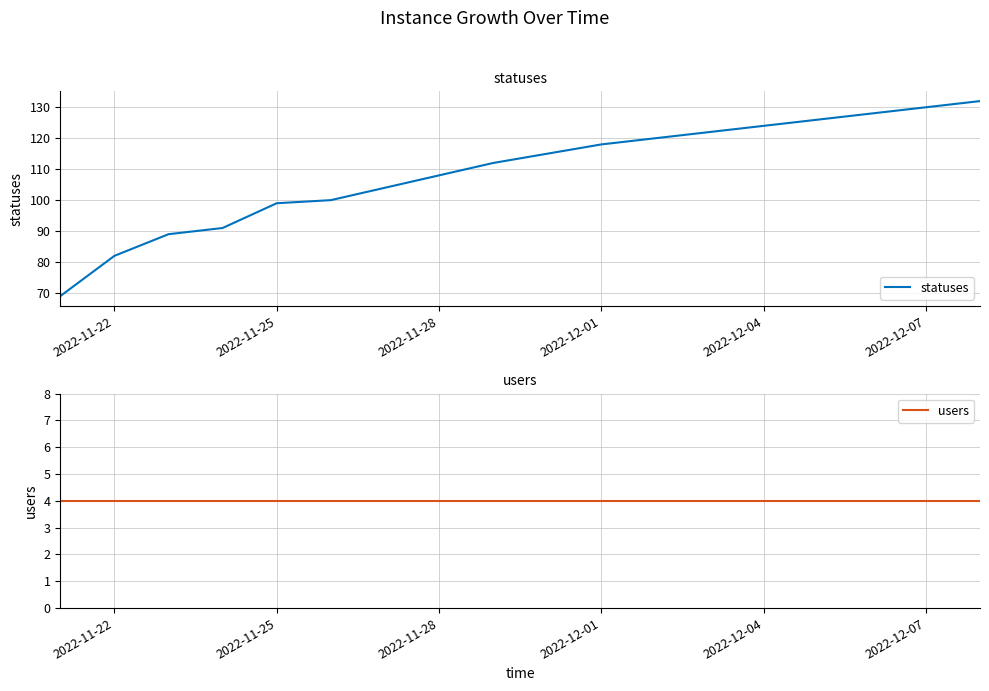

What is the highest value of the statuses series?

132